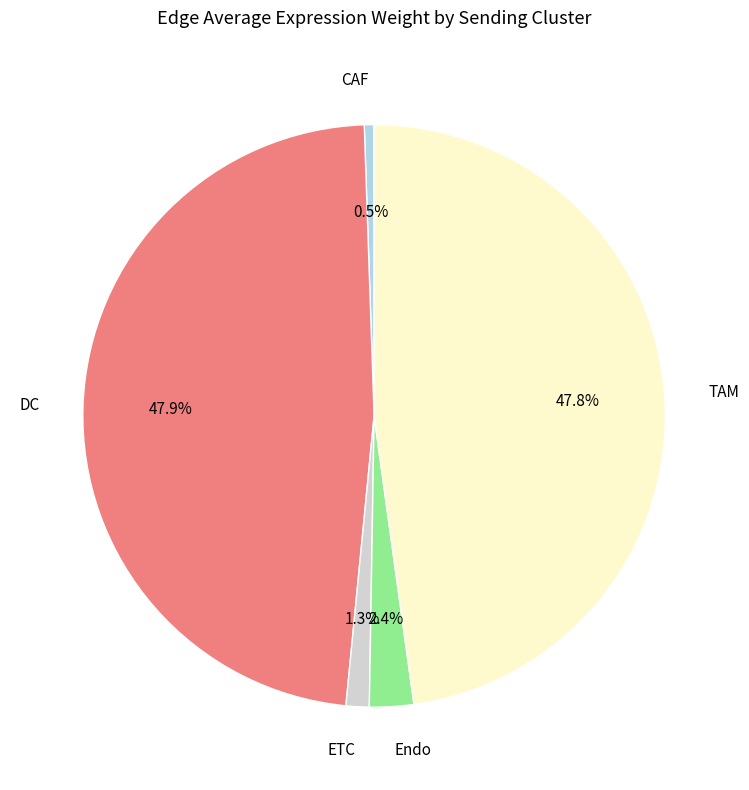

Between Endo and TAM, which is larger?

TAM